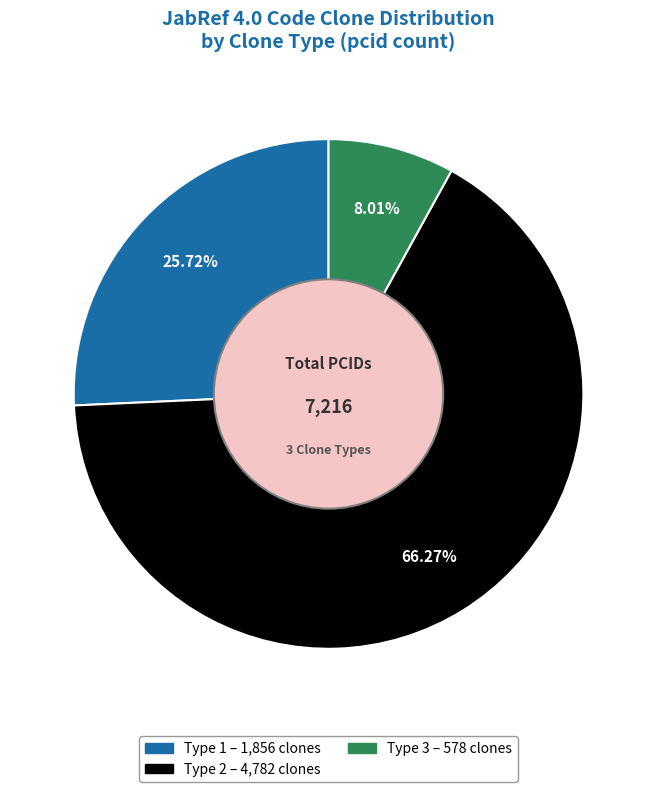

Is Type 3 the majority of the pie?

No